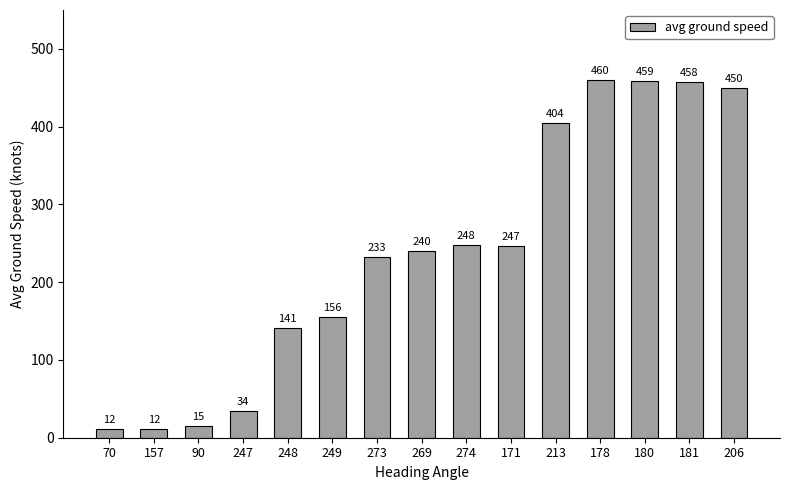

The value at 274 is 128.0. True or false?

False